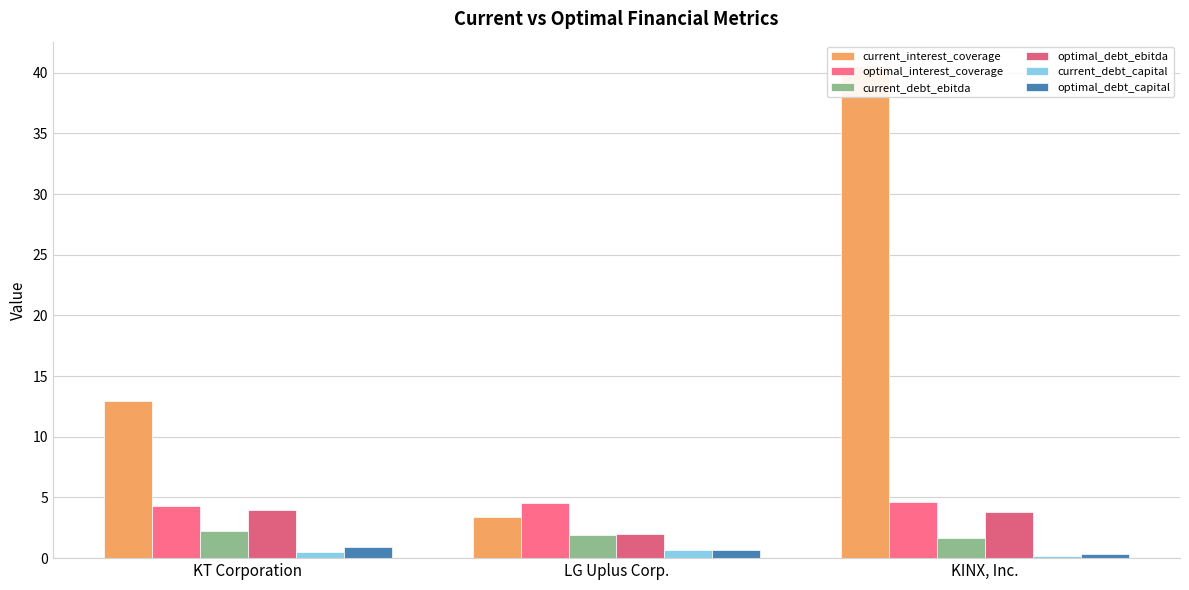

How many bars are there in each group?

6